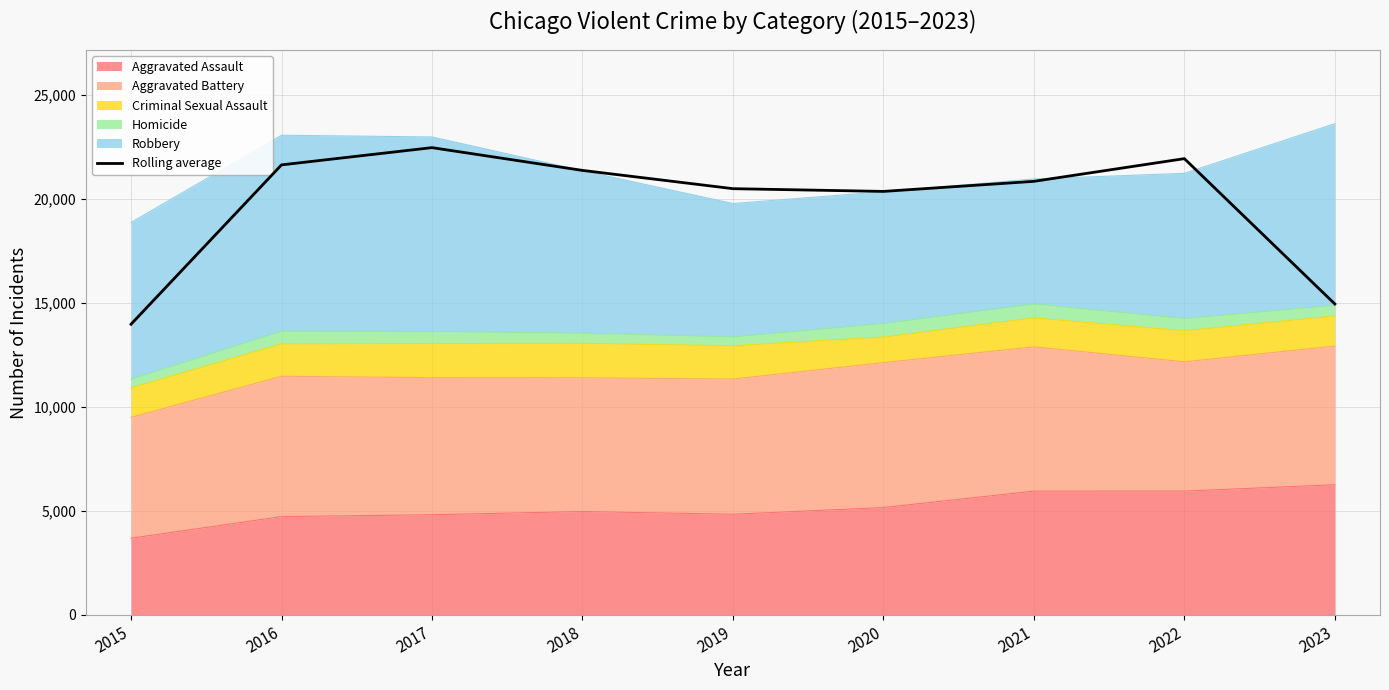

List the labels in order of value, smallest first.

2015, 2023, 2020, 2019, 2021, 2018, 2016, 2022, 2017